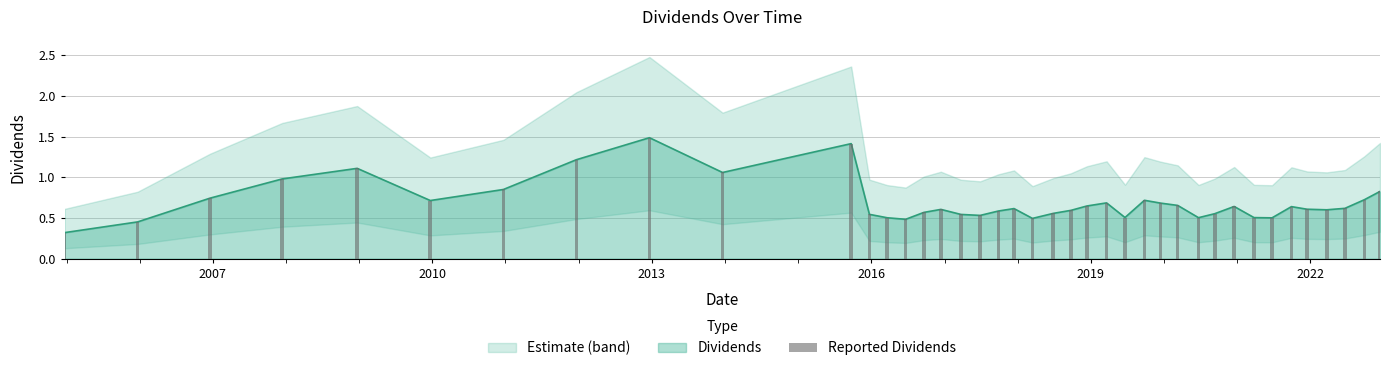

What is the difference between the maximum and minimum values?

1.2